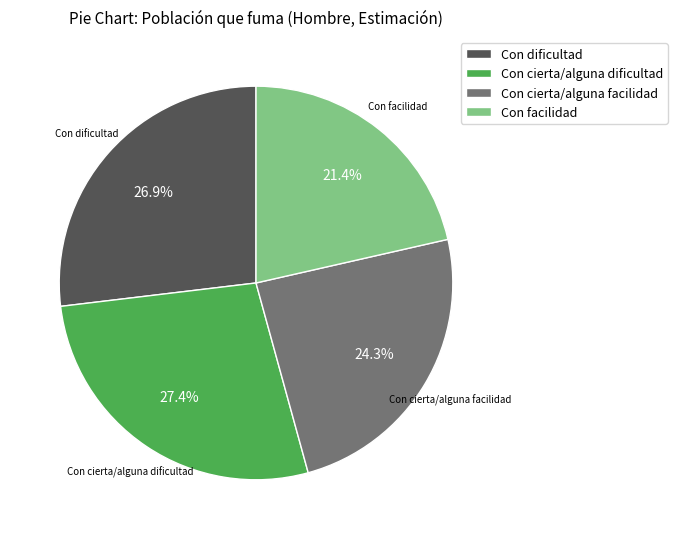

How many slices are in this pie chart?

4